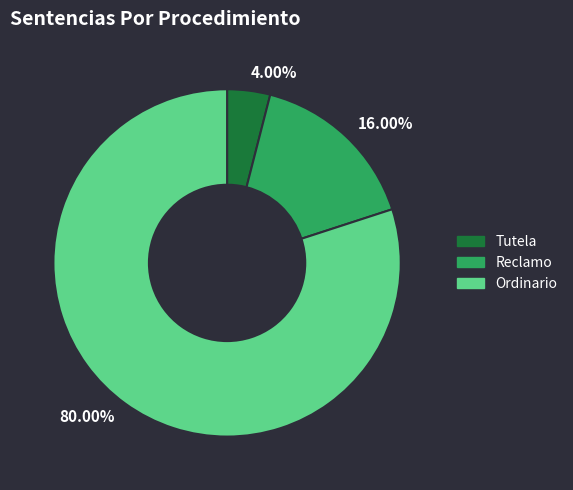

How many segments does this pie chart have?

3